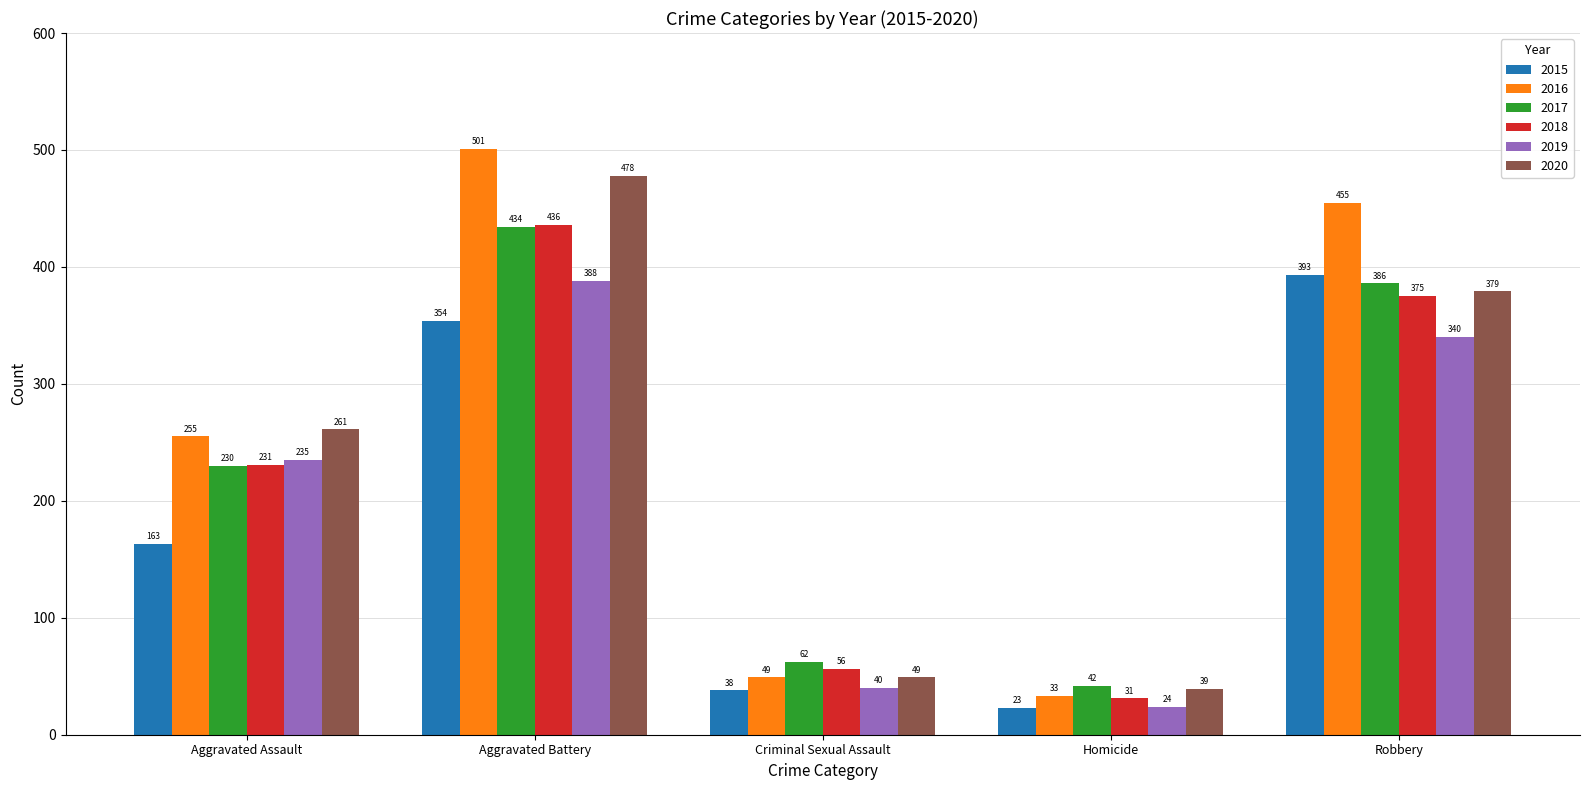

What value does the 2019 series have at Robbery, to the nearest 50?

350